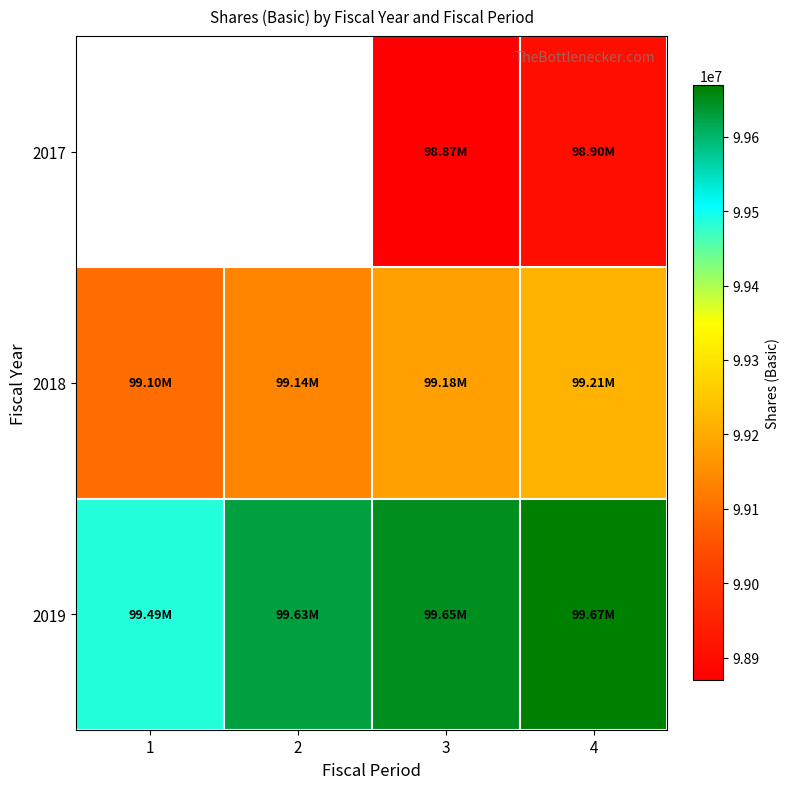

Is it true that 2018 equals 156008085.3 at 3?

False